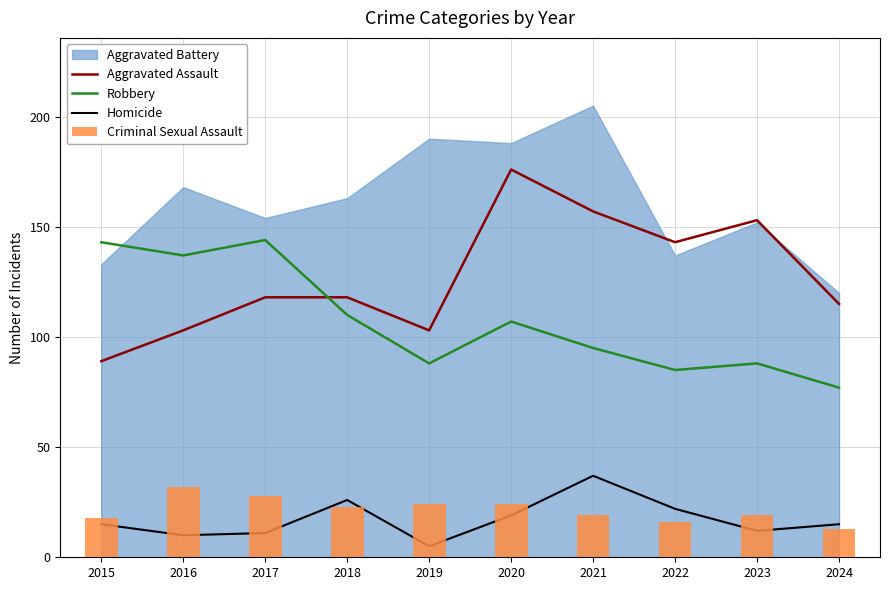

At which label does Robbery first exceed 107?

2015